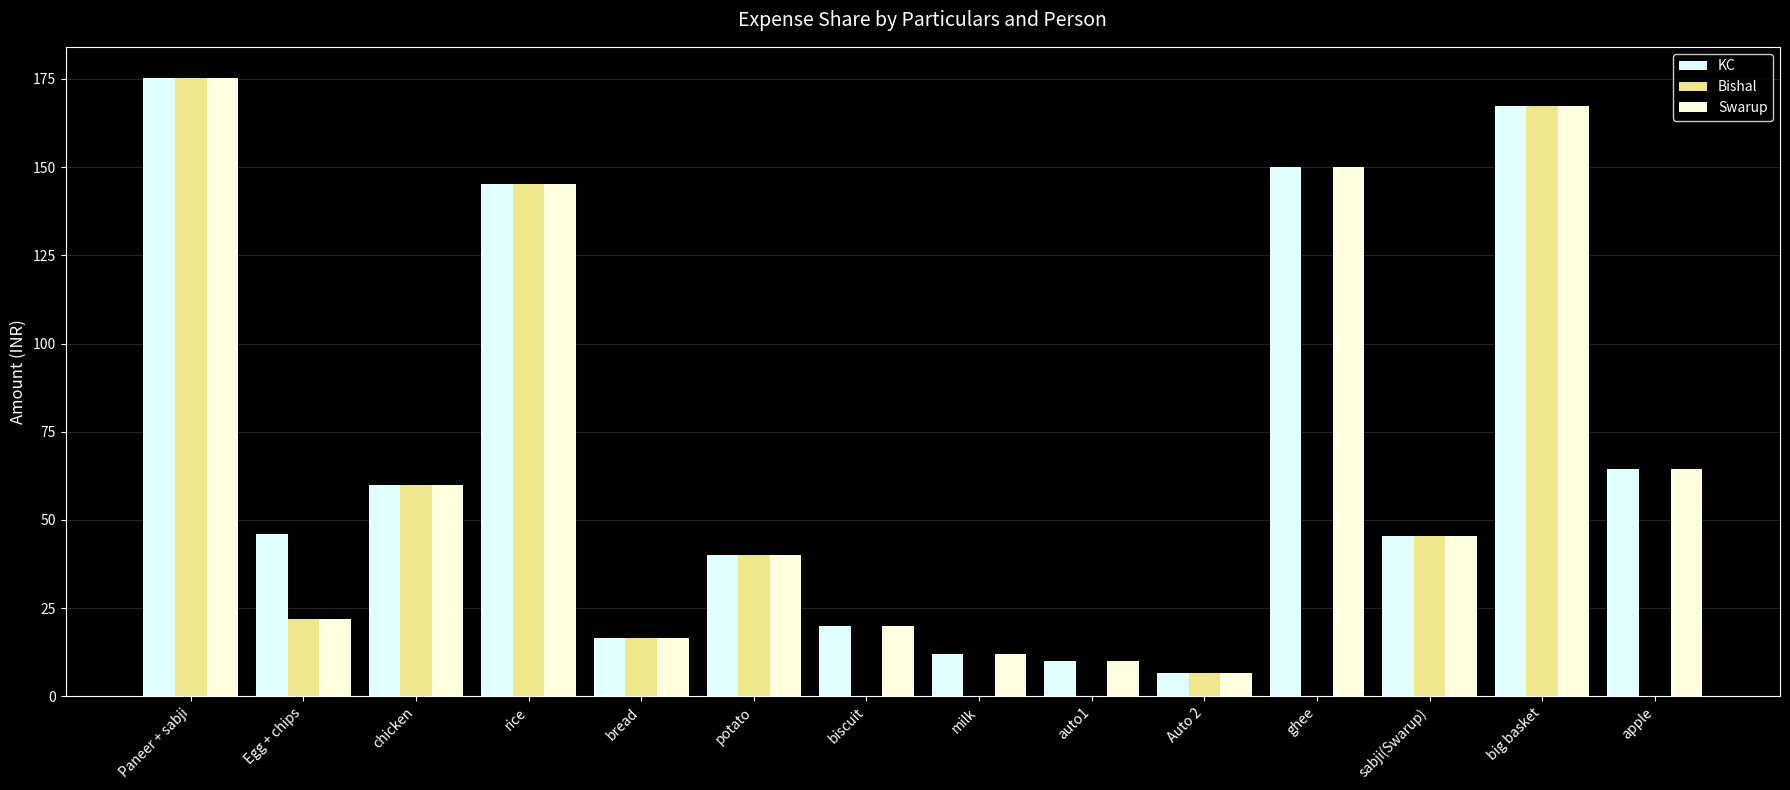

Is it true that Swarup equals 4.7 at milk?

False